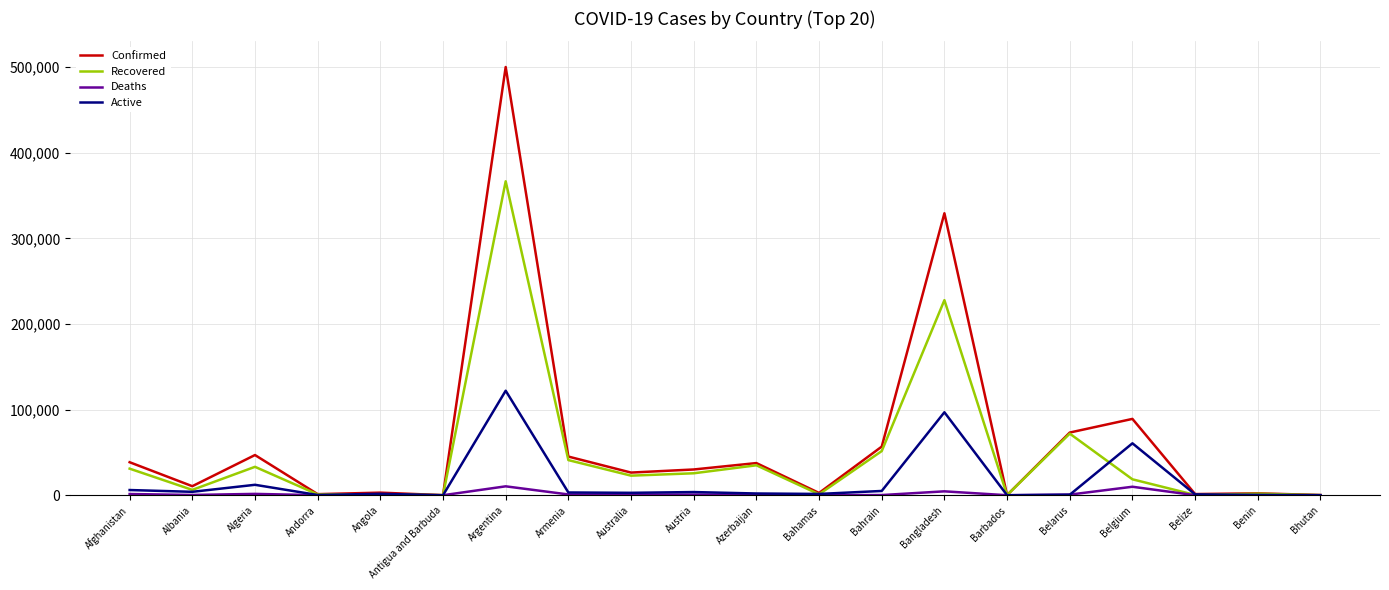

What is the maximum value shown in the chart?

500034